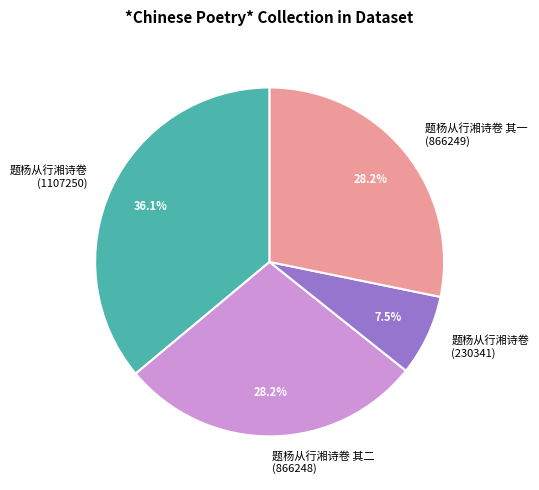

Count the number of slices in the pie.

4